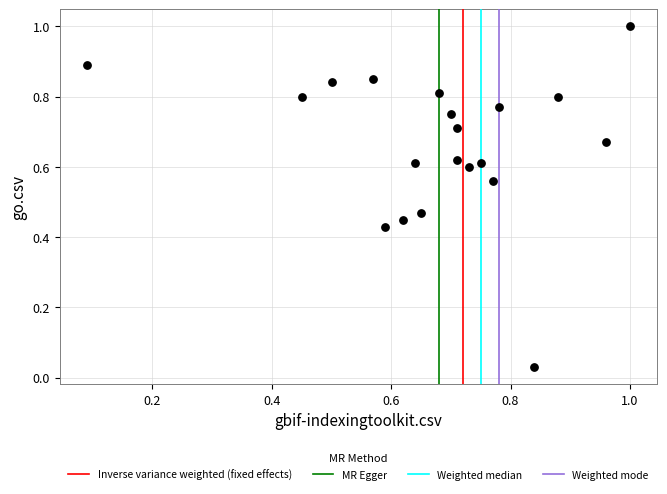

What is the range of Y values (max minus min)?

1.0